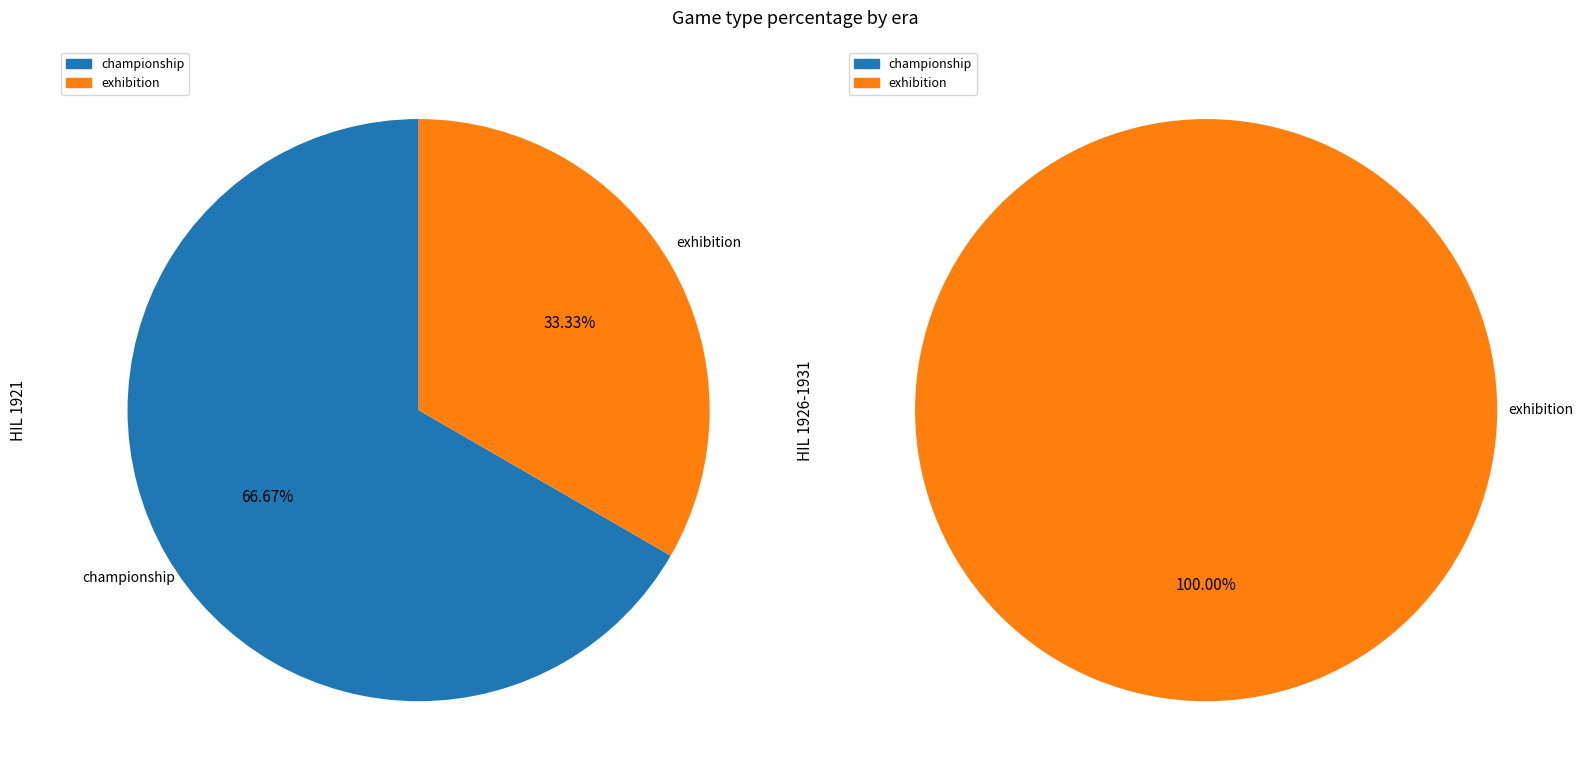

Combined, what portion of the pie is championship and exhibition?

100.0%